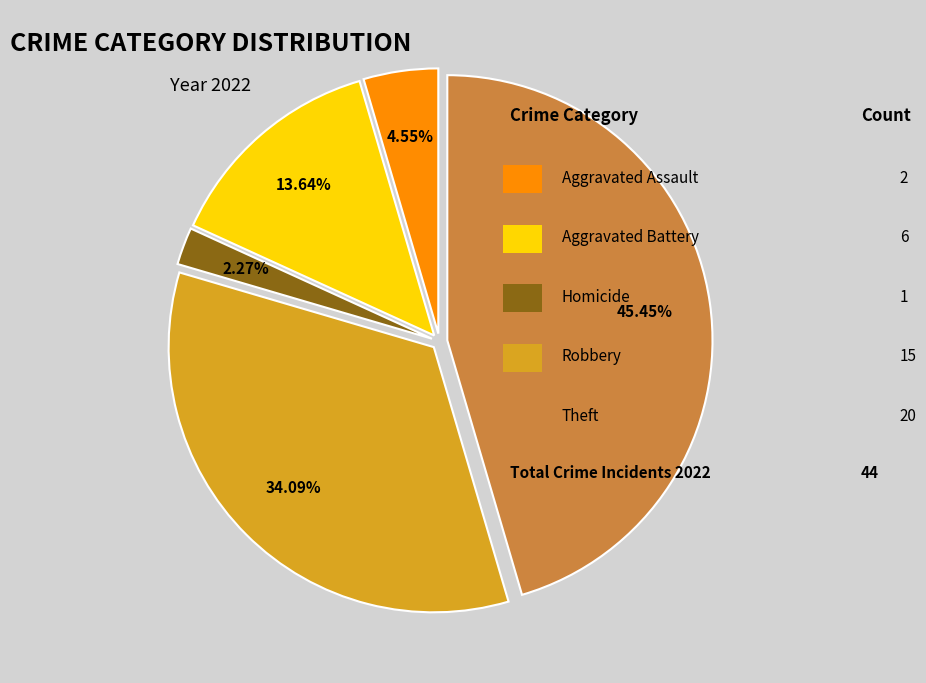

Is there a majority slice in this chart?

No